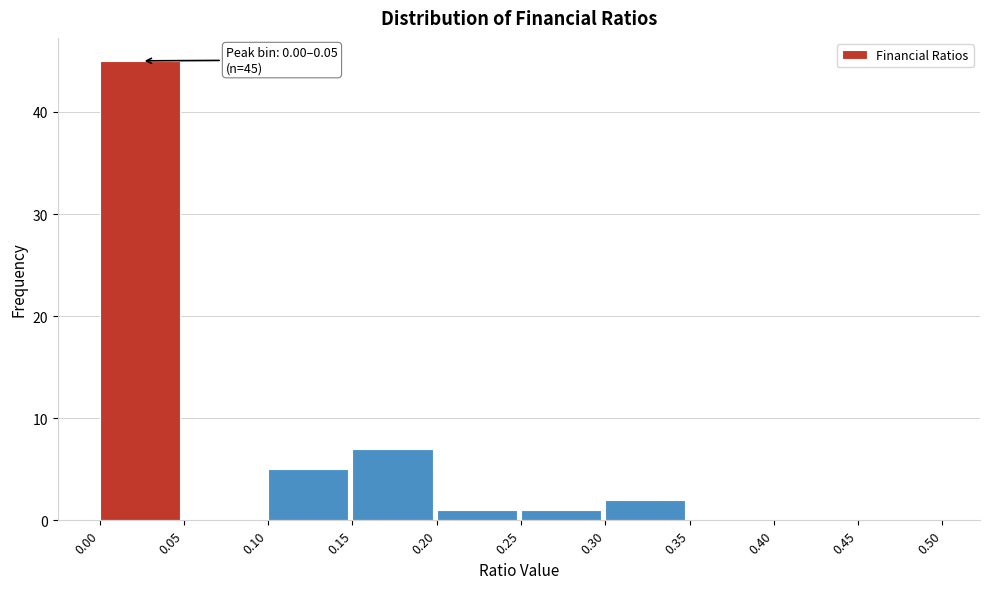

Which range on the x-axis has the tallest bar?

0.00 to 0.05